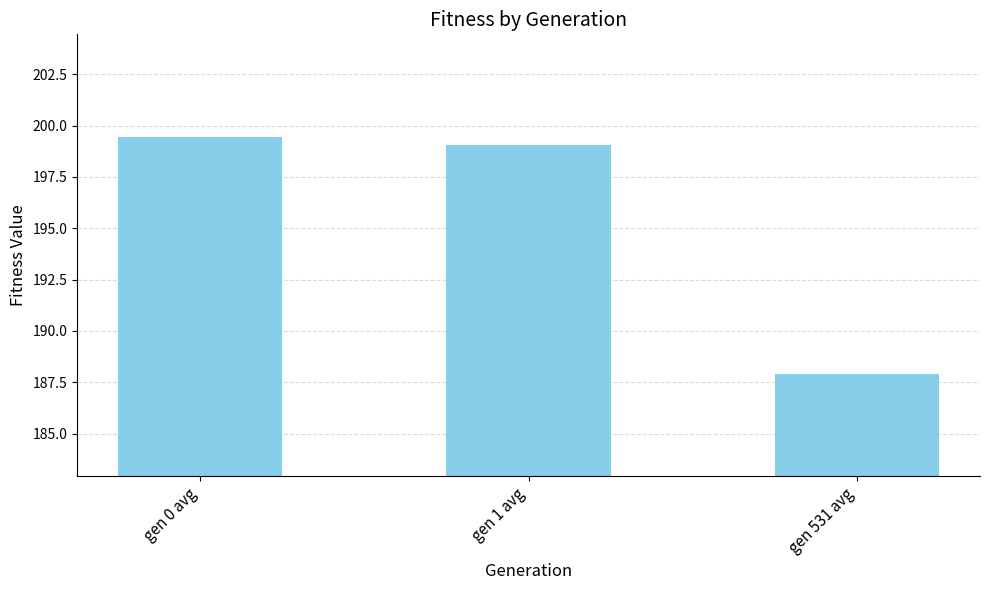

What is the average value?

195.5